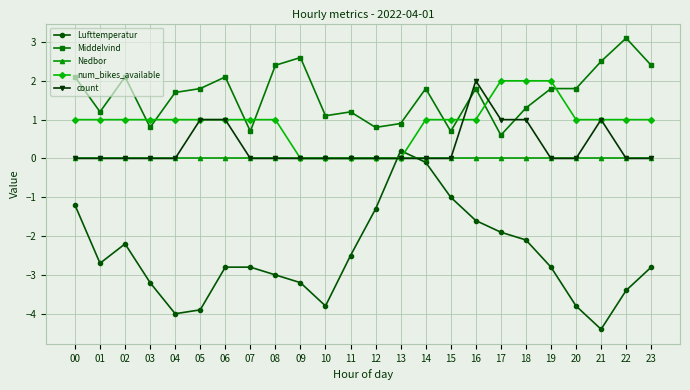

How many lines are shown in the chart?

5